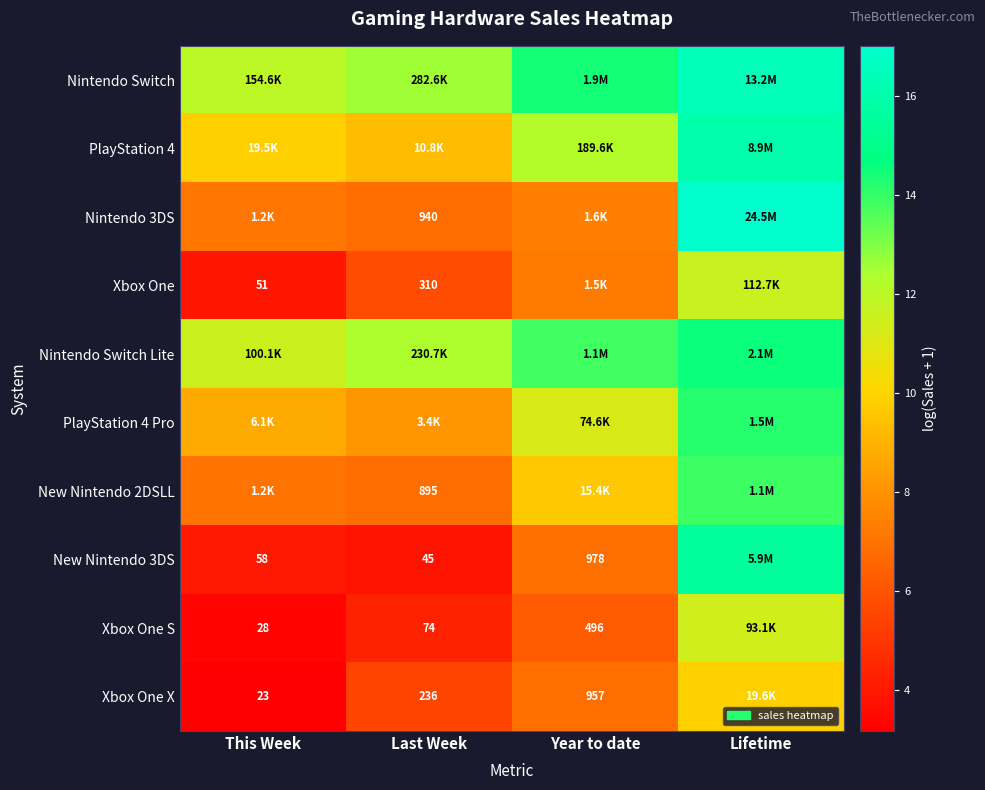

What is the difference between the Xbox One S values at Year to date and Lifetime?

5.2